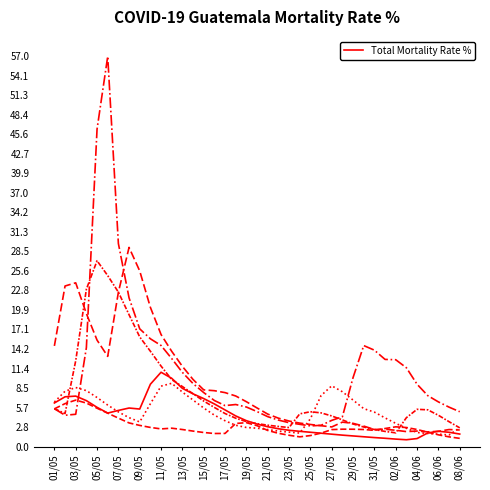

The value of 1966 at 03/05 is 3.6. True or false?

False